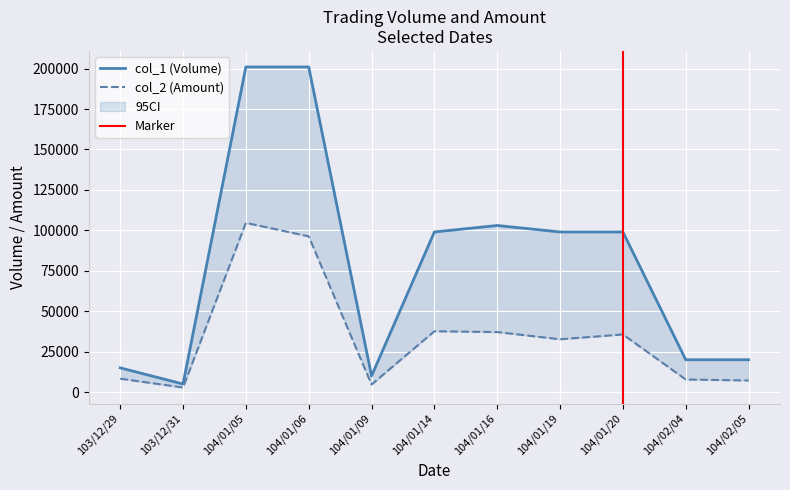

List the labels in order of col_1 value, largest first.

104/01/05, 104/01/06, 104/01/16, 104/01/14, 104/01/19, 104/01/20, 104/02/04, 104/02/05, 103/12/29, 104/01/09, 103/12/31